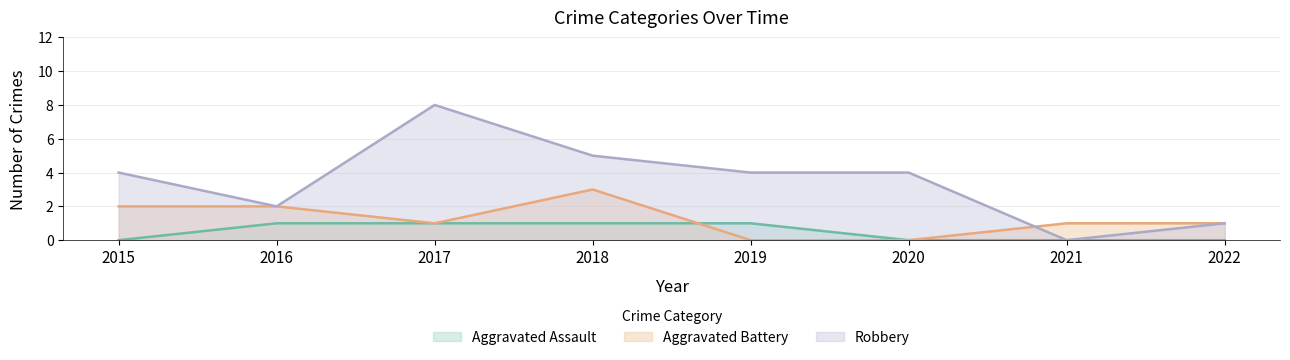

Reading left to right, transcribe all the data shown in this chart.

Aggravated Assault: 0	1	1	1	1	0	0	0
Aggravated Battery: 2	2	1	3	0	0	1	1
Robbery: 4	2	8	5	4	4	0	1